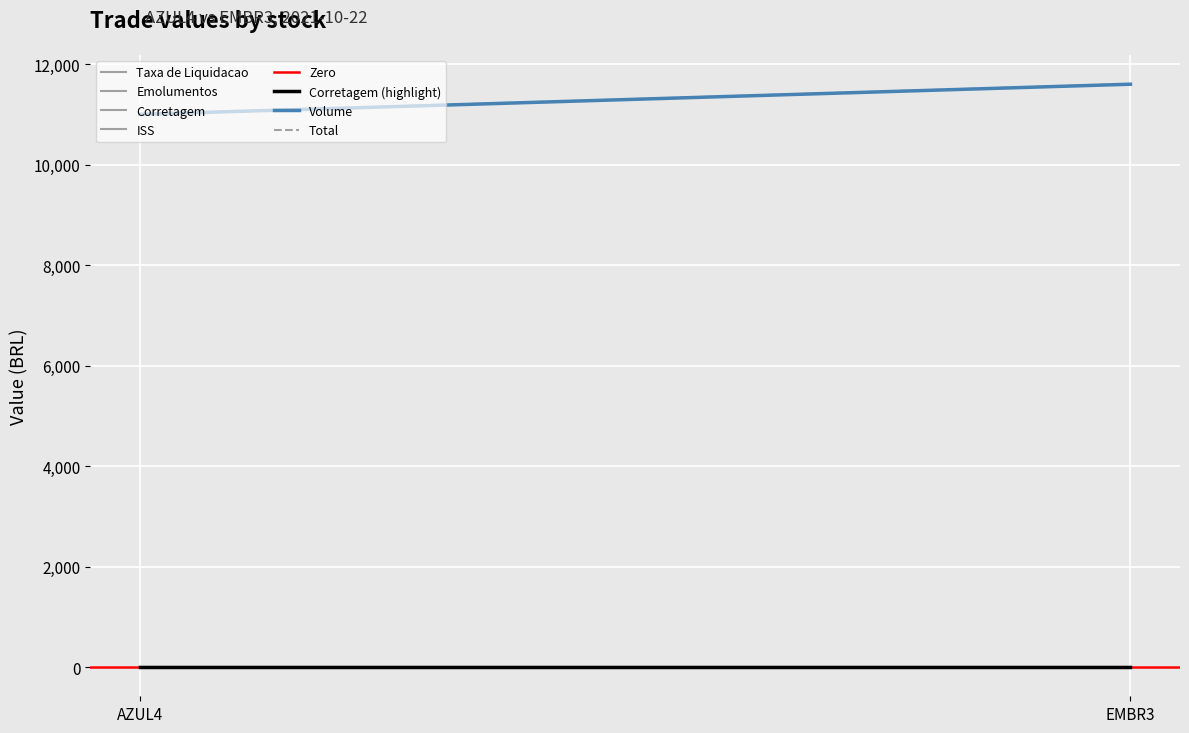

True or false: Corretagem has a value of 3.3 at EMBR3.

False